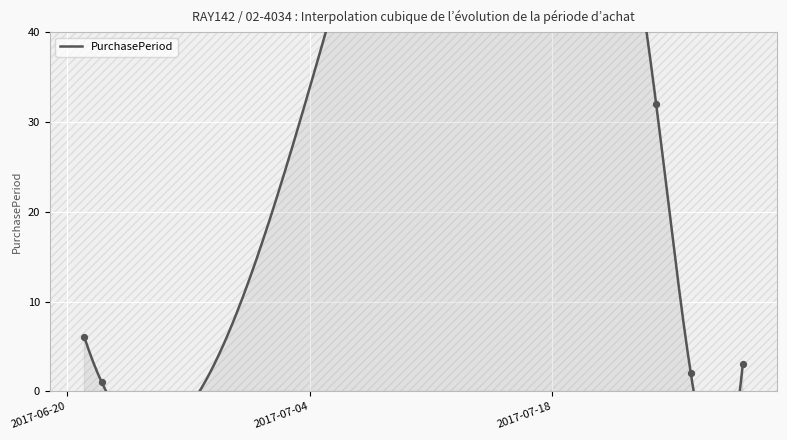

Which has a higher value, 2017-06-22 or 2017-07-26?

2017-07-26